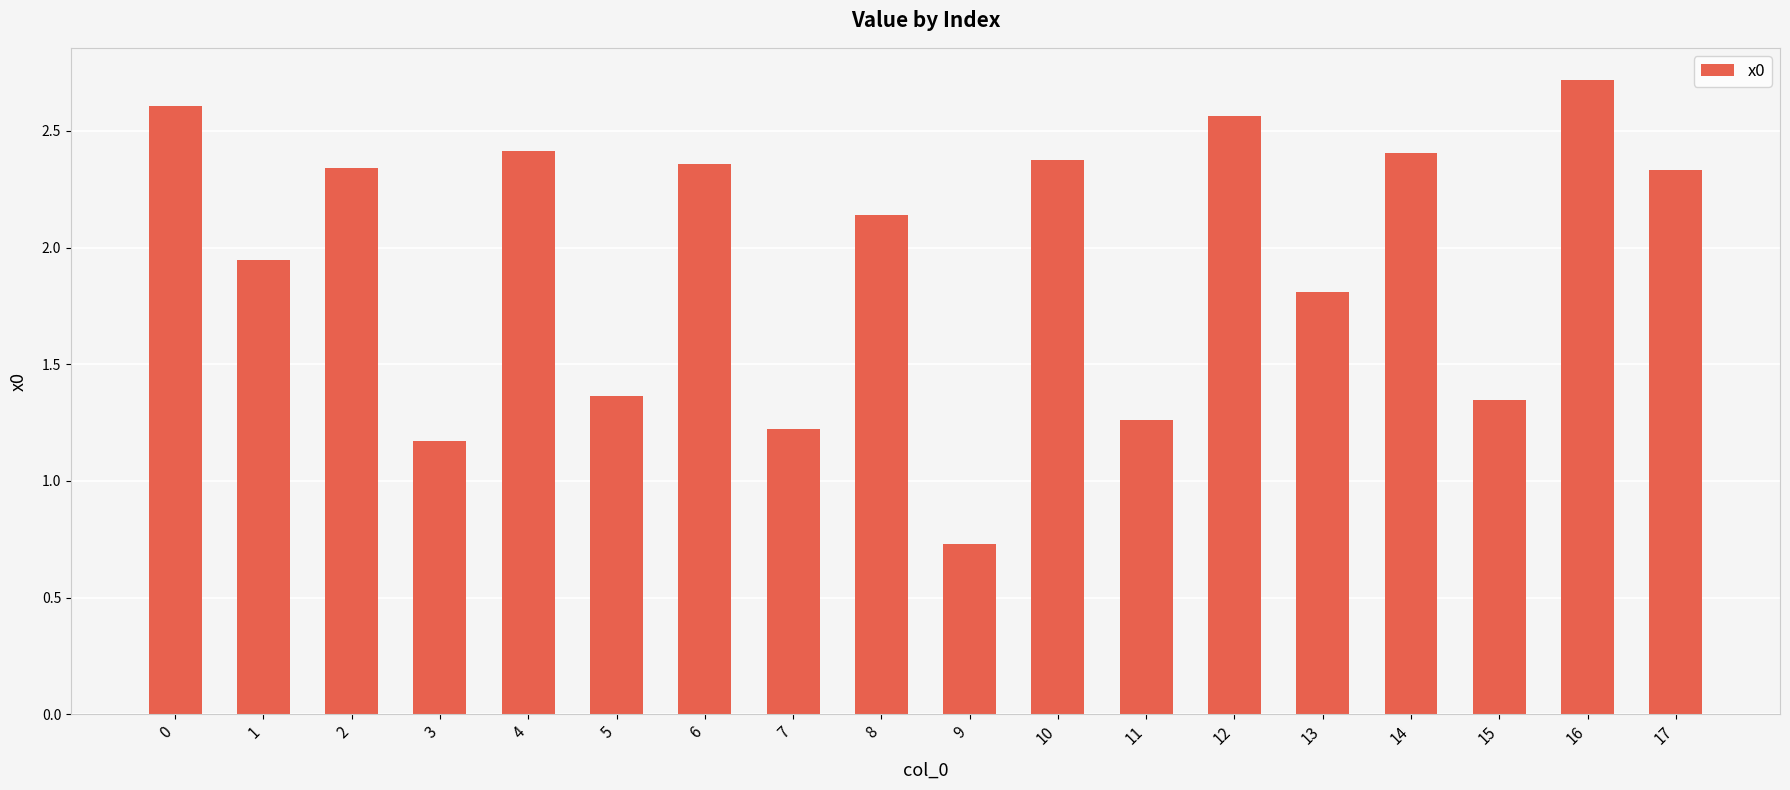

What is the sum of the values at 4 and 13?

4.2